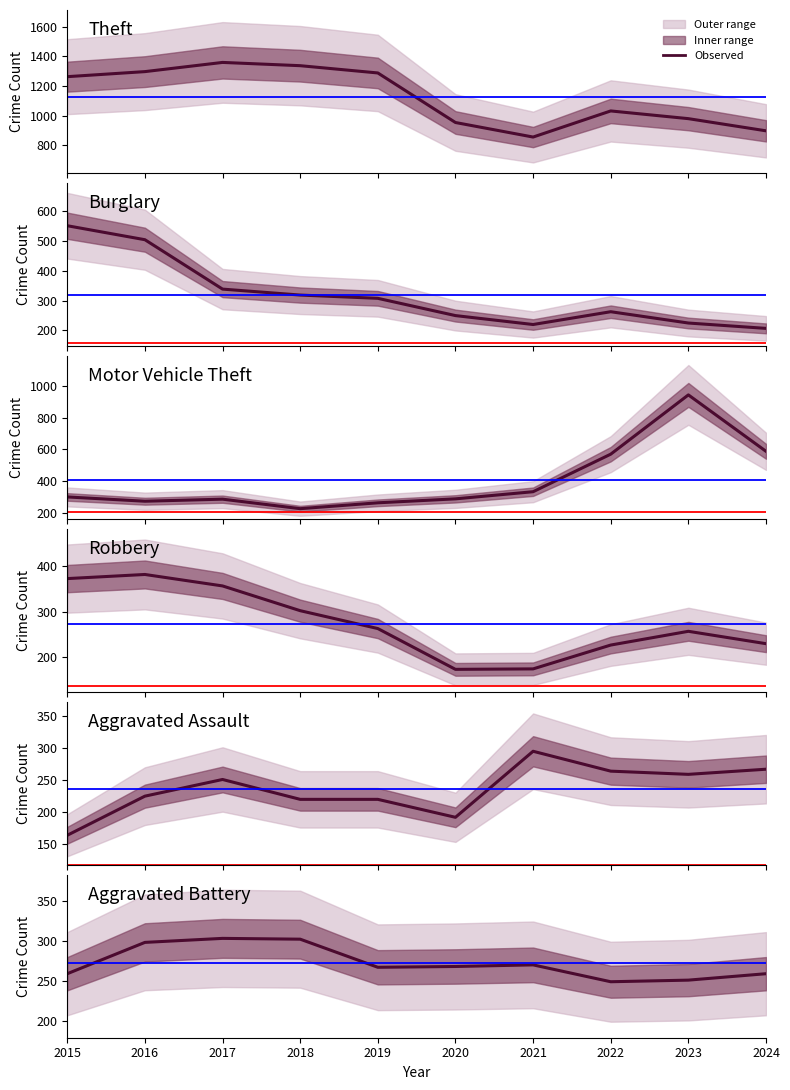

Reading left to right, list all the values displayed in this chart.

Theft: 1263	1297	1359	1337	1288	954	856	1032	980	898
Burglary: 552	505	339	319	308	250	220	263	225	207
Motor Vehicle Theft: 299	272	285	225	262	287	332	569	943	587
Robbery: 372	381	356	302	263	174	175	227	257	230
Aggravated Assault: 164	225	251	220	220	192	295	264	259	267
Aggravated Battery: 259	298	303	302	267	268	270	249	251	259